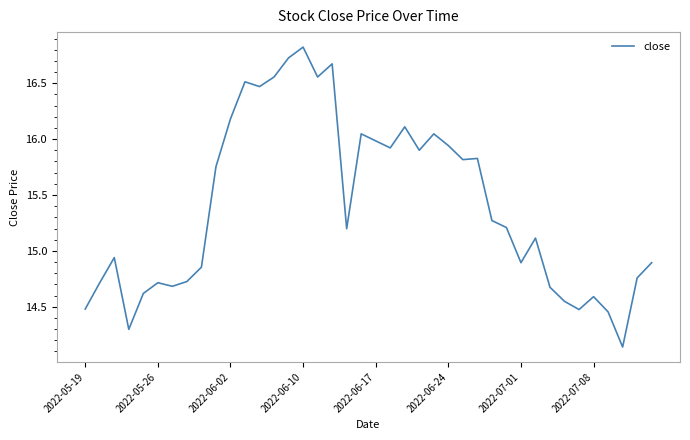

What is the difference between the maximum and minimum values?

2.7